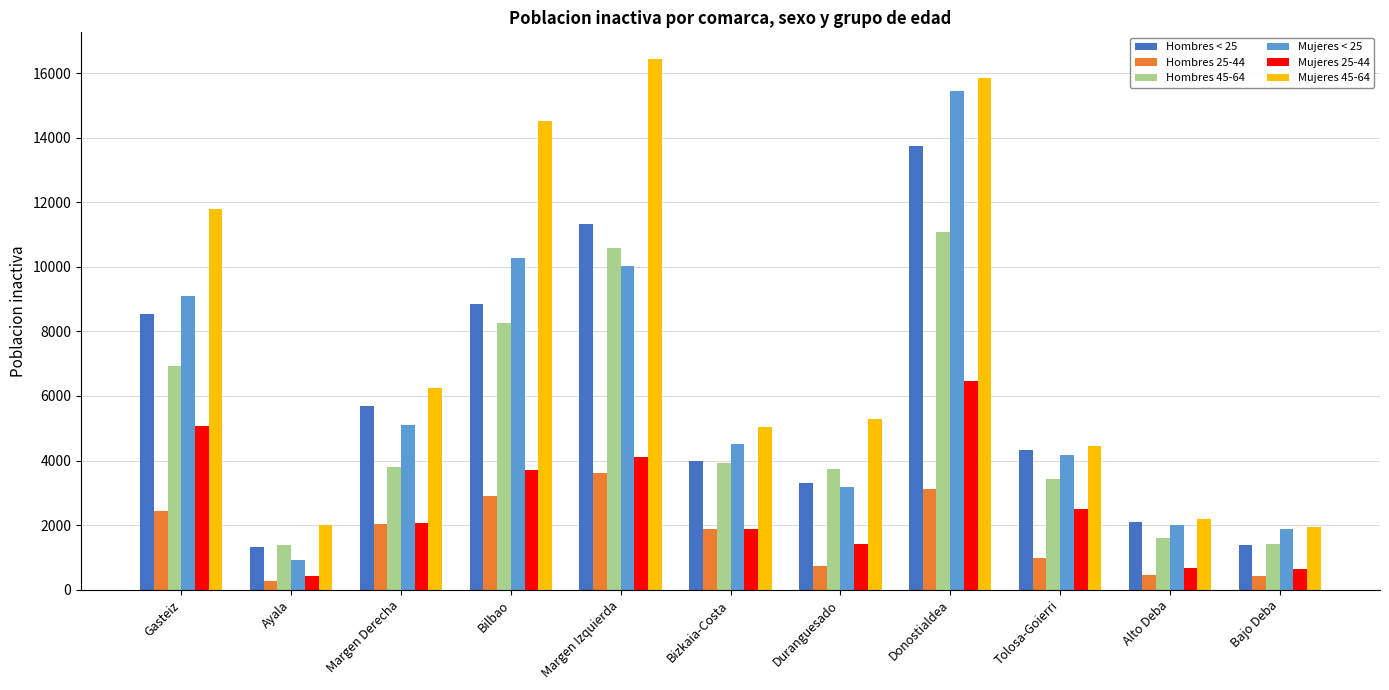

Which series changed the most between Margen Derecha and Bajo Deba?

Mujeres 45-64